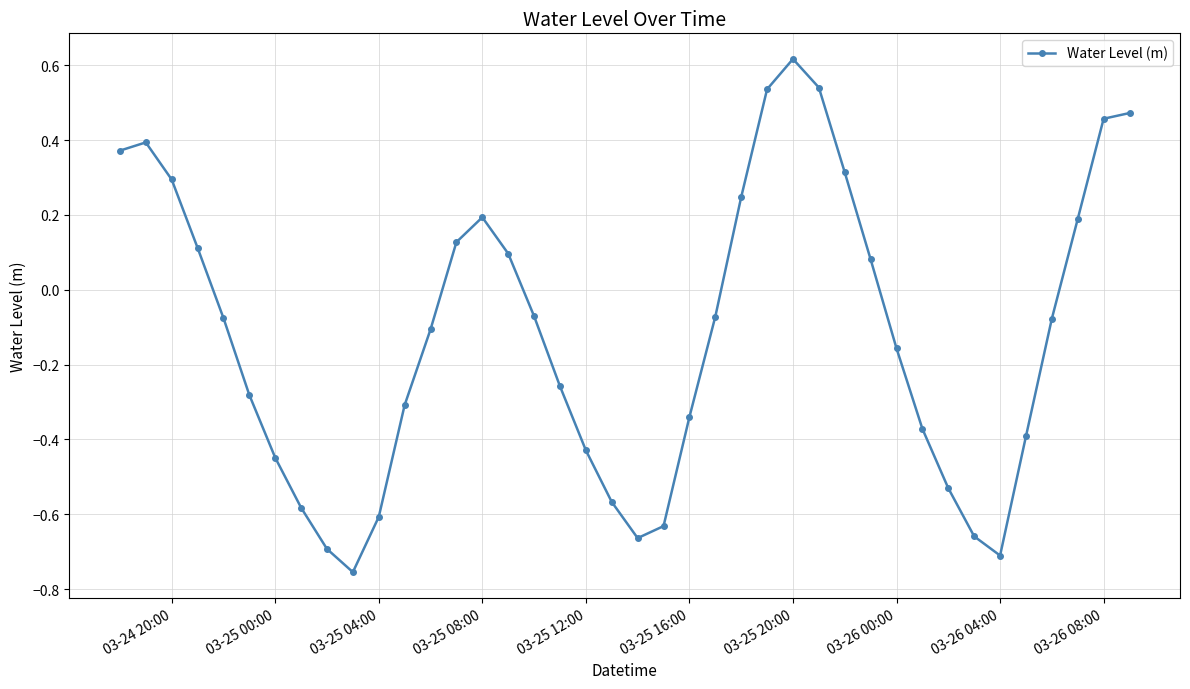

How many interior local peaks (higher than both neighbors) does the data have?

3